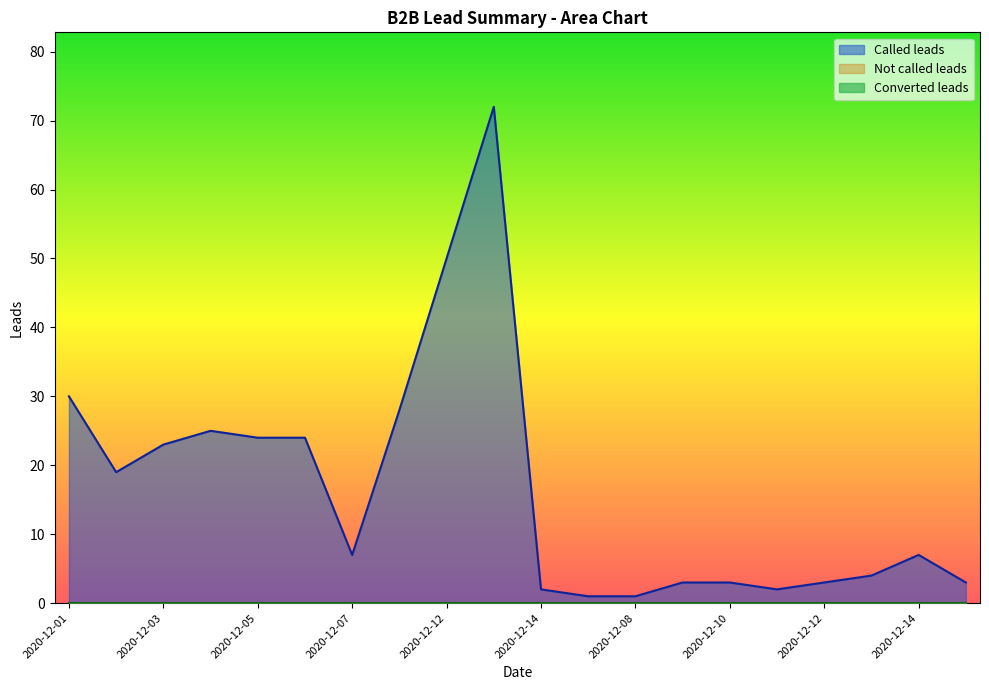

Reading right to left, list all the values displayed in this chart.

Called leads: 3	7	4	3	2	3	3	1	1	2	72	50	28	7	24	24	25	23	19	30
Not called leads: 0	0	0	0	0	0	0	0	0	0	0	0	0	0	0	0	0	0	0	0
Converted leads: 0	0	0	0	0	0	0	0	0	0	0	0	0	0	0	0	0	0	0	0